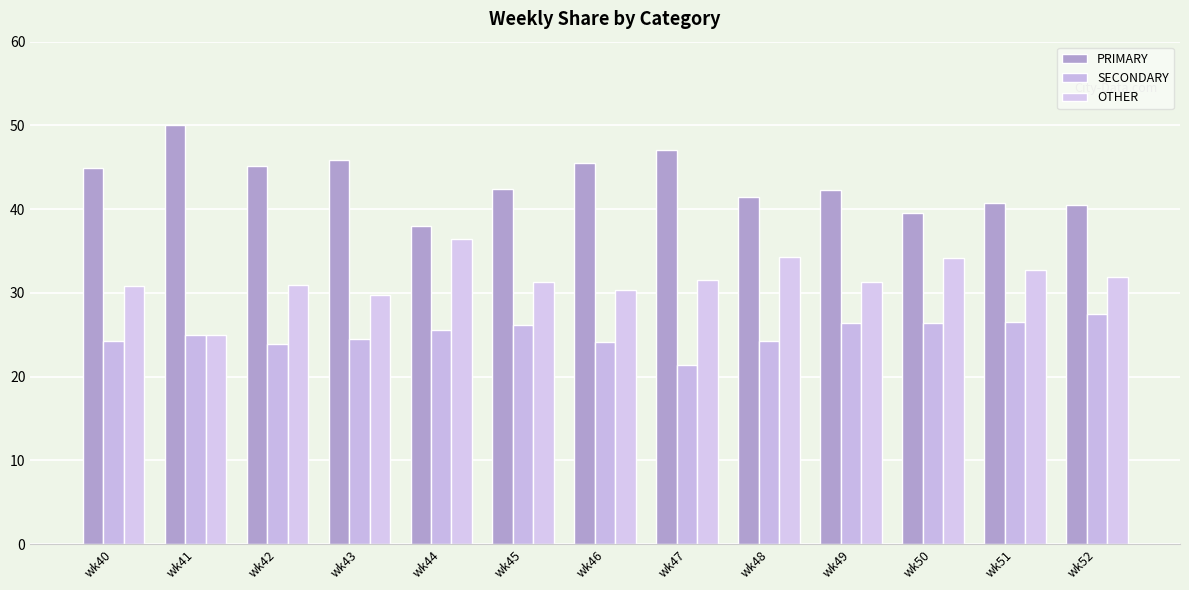

Reading right to left, list all the values displayed in this chart.

PRIMARY: wk52=40.5	wk51=40.8	wk50=39.5	wk49=42.2	wk48=41.4	wk47=47.1	wk46=45.5	wk45=42.5	wk44=38.0	wk43=45.8	wk42=45.2	wk41=50.0	wk40=44.9
SECONDARY: wk52=27.5	wk51=26.5	wk50=26.4	wk49=26.4	wk48=24.2	wk47=21.4	wk46=24.1	wk45=26.2	wk44=25.6	wk43=24.5	wk42=23.9	wk41=25.0	wk40=24.2
OTHER: wk52=31.9	wk51=32.7	wk50=34.1	wk49=31.3	wk48=34.3	wk47=31.5	wk46=30.4	wk45=31.3	wk44=36.4	wk43=29.7	wk42=31.0	wk41=25.0	wk40=30.9